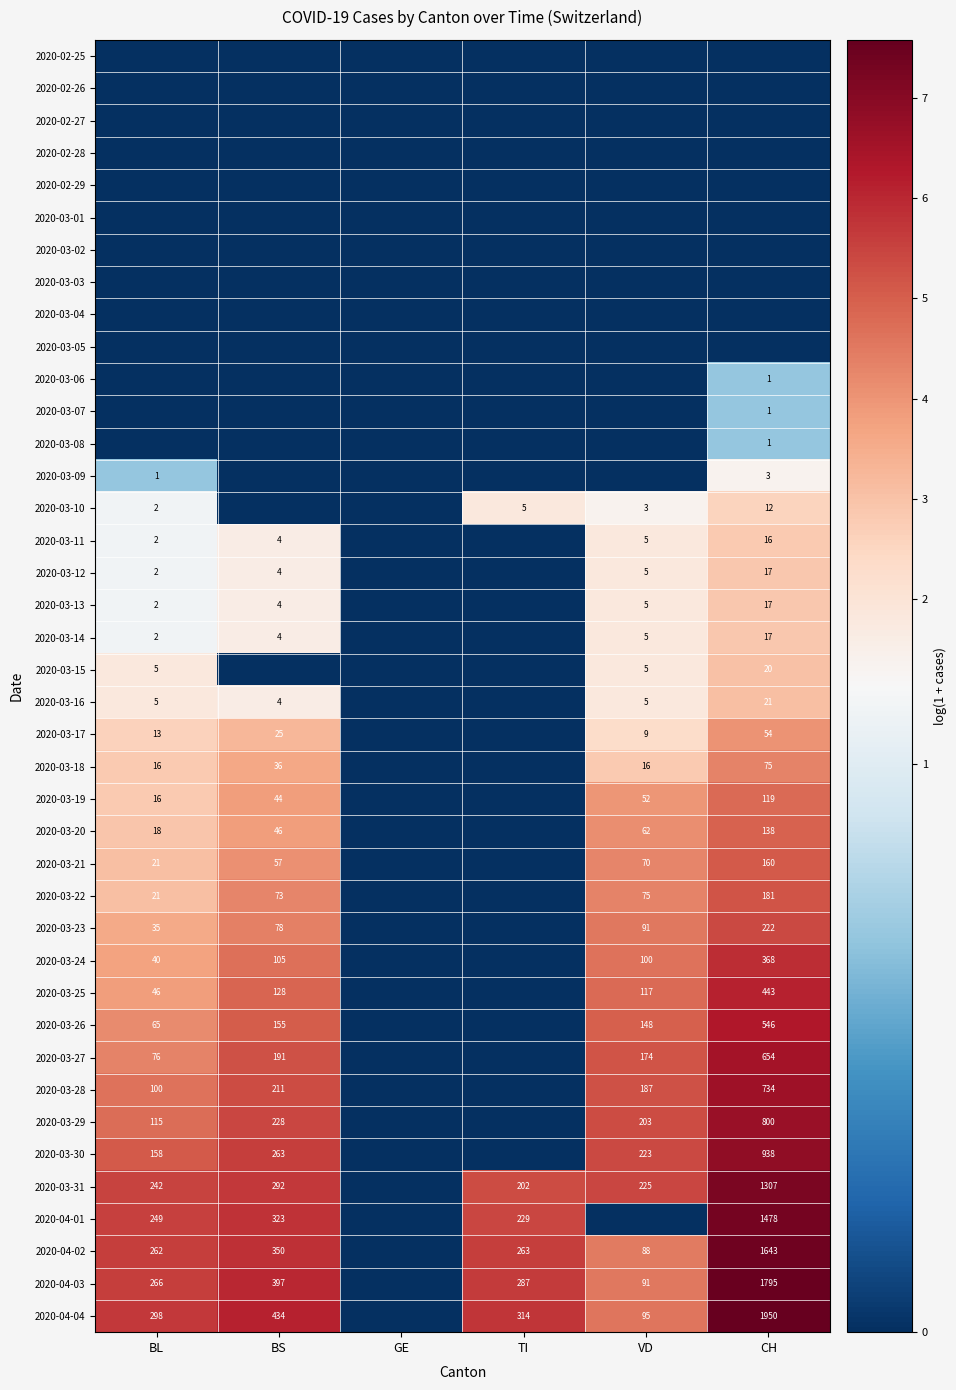

The value of 2020-03-25 at CH is 443. True or false?

True